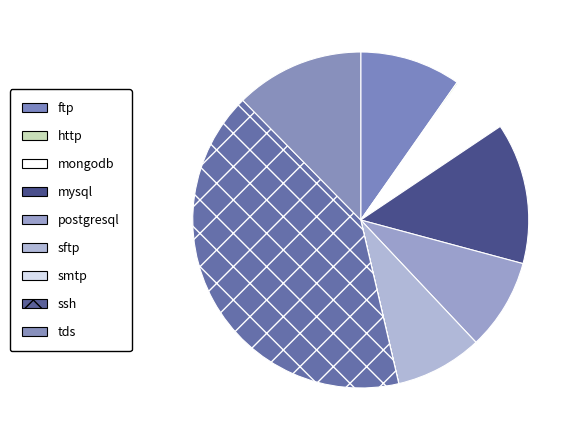

Is there a majority slice in this chart?

No